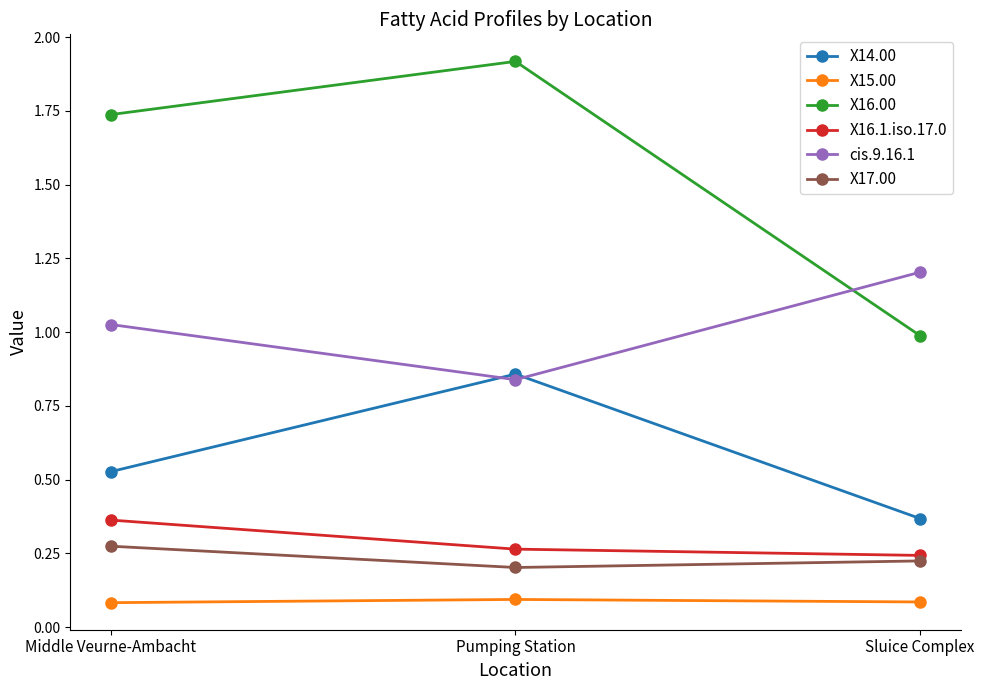

How many values in the cis.9.16.1 series exceed 1?

2